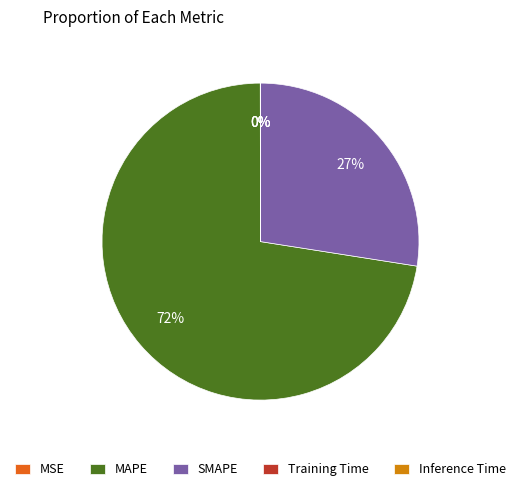

True or false: MAPE accounts for 79% of the total.

False